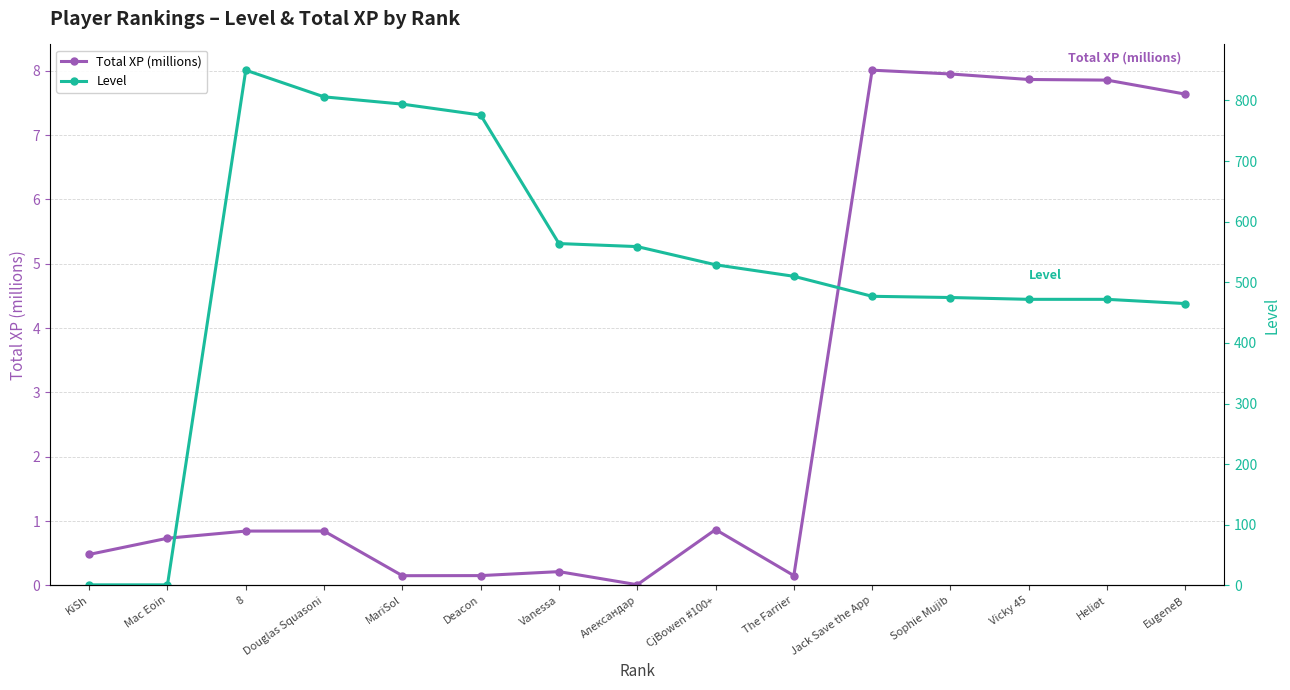

At which label is Total XP (millions) closest to 4?

CjBowen #100+